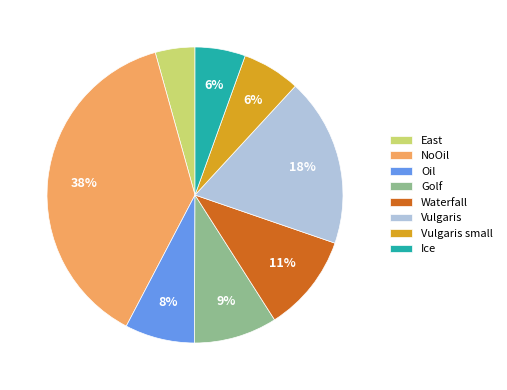

How many segments does this pie chart have?

8